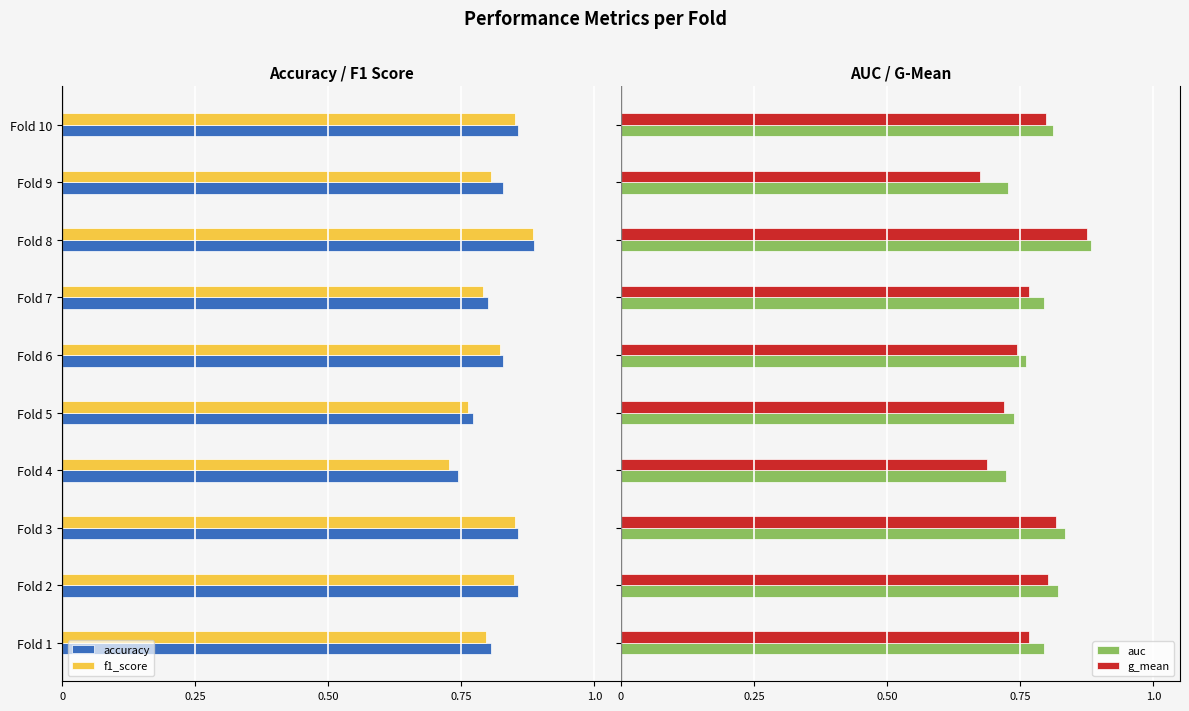

How many g_mean values are between 0 and 1?

10